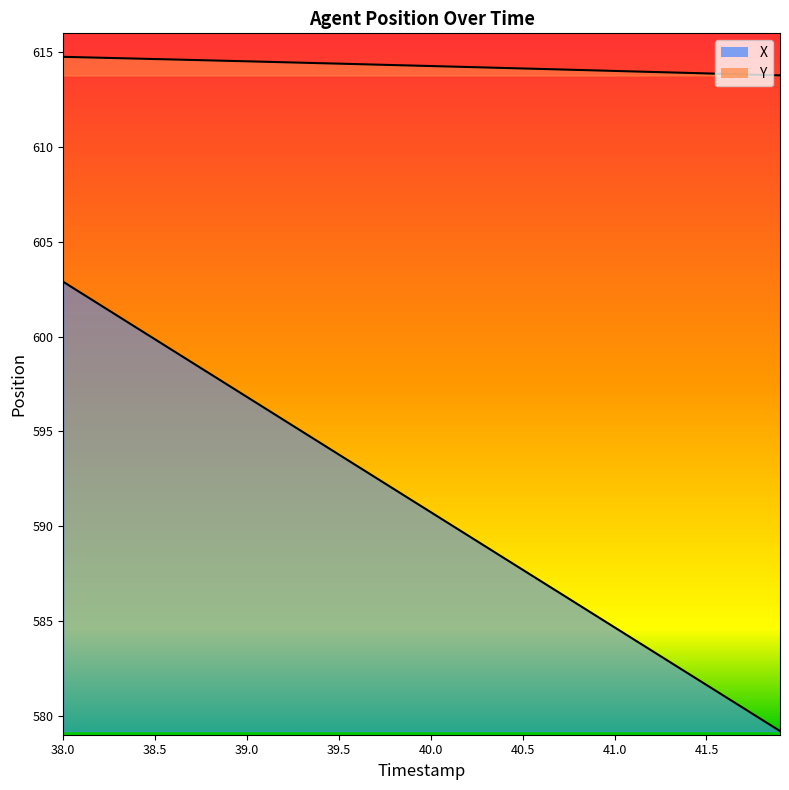

Reading left to right, transcribe all the data shown in this chart.

X: 38.0=602.9	38.1=602.3	38.2=601.7	38.3=601.1	38.4=600.5	38.5=599.9	38.6=599.2	38.7=598.6	38.8=598.0	38.9=597.4	39.0=596.8	39.1=596.2	39.2=595.6	39.3=595.0	39.4=594.4	39.5=593.8	39.6=593.2	39.7=592.6	39.8=592.0	39.9=591.3	40.0=590.7	40.1=590.1	40.2=589.5	40.3=588.9	40.4=588.3	40.5=587.7	40.6=587.1	40.7=586.5	40.8=585.9	40.9=585.3	41.0=584.7	41.1=584.1	41.2=583.4	41.3=582.8	41.4=582.2	41.5=581.6	41.6=581.0	41.7=580.4	41.8=579.8	41.9=579.2
Y: 38.0=614.8	38.1=614.7	38.2=614.7	38.3=614.7	38.4=614.7	38.5=614.6	38.6=614.6	38.7=614.6	38.8=614.6	38.9=614.5	39.0=614.5	39.1=614.5	39.2=614.5	39.3=614.5	39.4=614.4	39.5=614.4	39.6=614.4	39.7=614.4	39.8=614.3	39.9=614.3	40.0=614.3	40.1=614.2	40.2=614.2	40.3=614.2	40.4=614.2	40.5=614.1	40.6=614.1	40.7=614.1	40.8=614.1	40.9=614.0	41.0=614.0	41.1=614.0	41.2=614.0	41.3=613.9	41.4=613.9	41.5=613.9	41.6=613.9	41.7=613.8	41.8=613.8	41.9=613.8